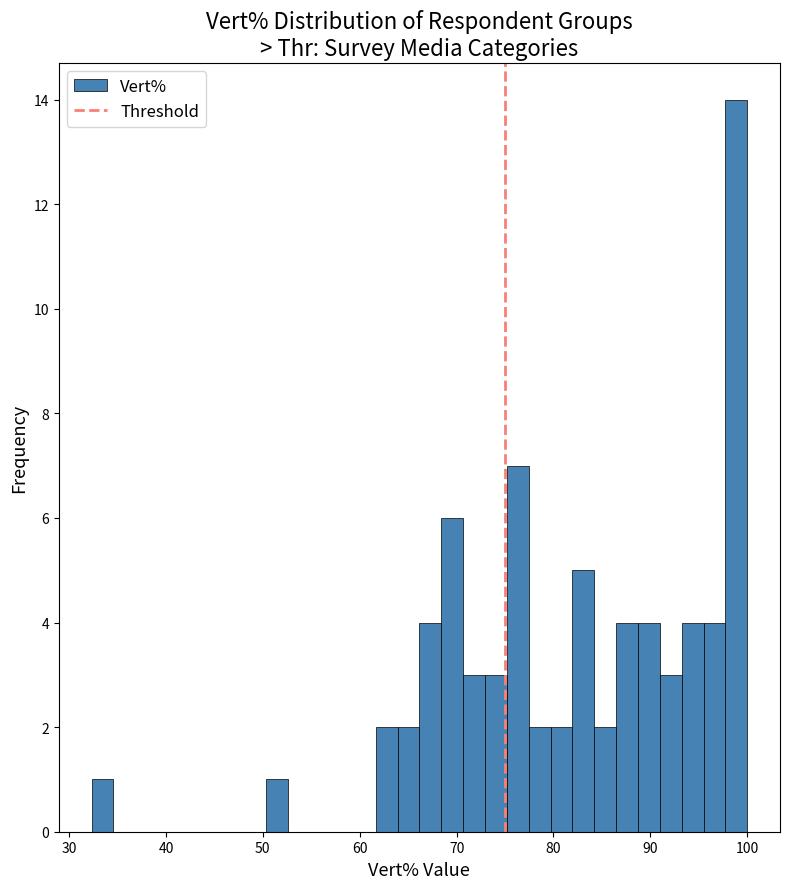

Around what value on the x-axis is the tallest bar? Give the approximate position of its centre, as read against the axis.

99